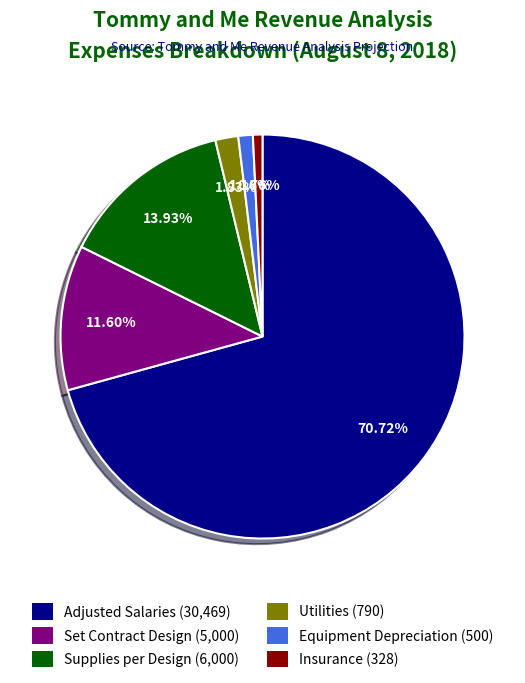

To the nearest percent, what percentage of the pie is Supplies per Design?

14%